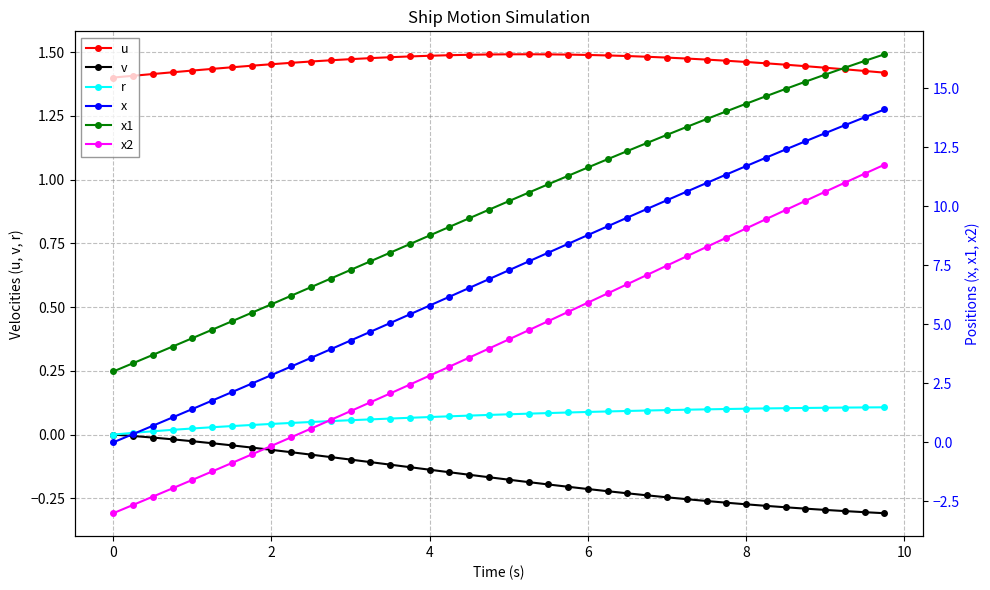

What is the difference between the highest and lowest values at 12?

6.0